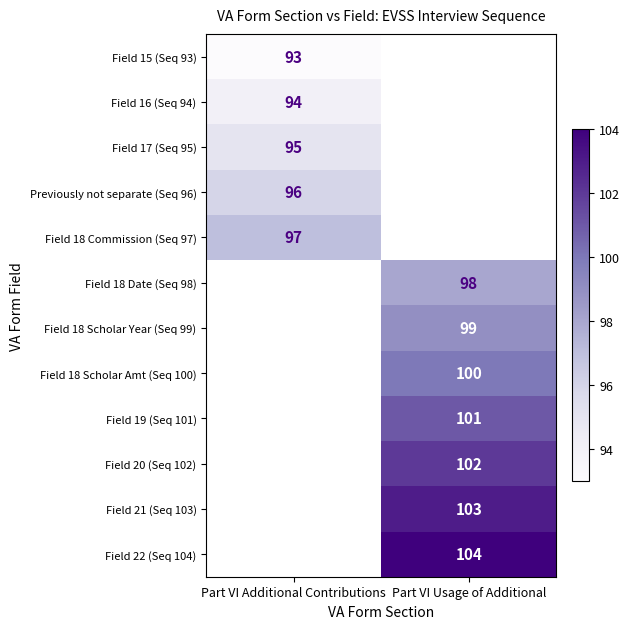

What is the maximum value shown in the chart?

104.0